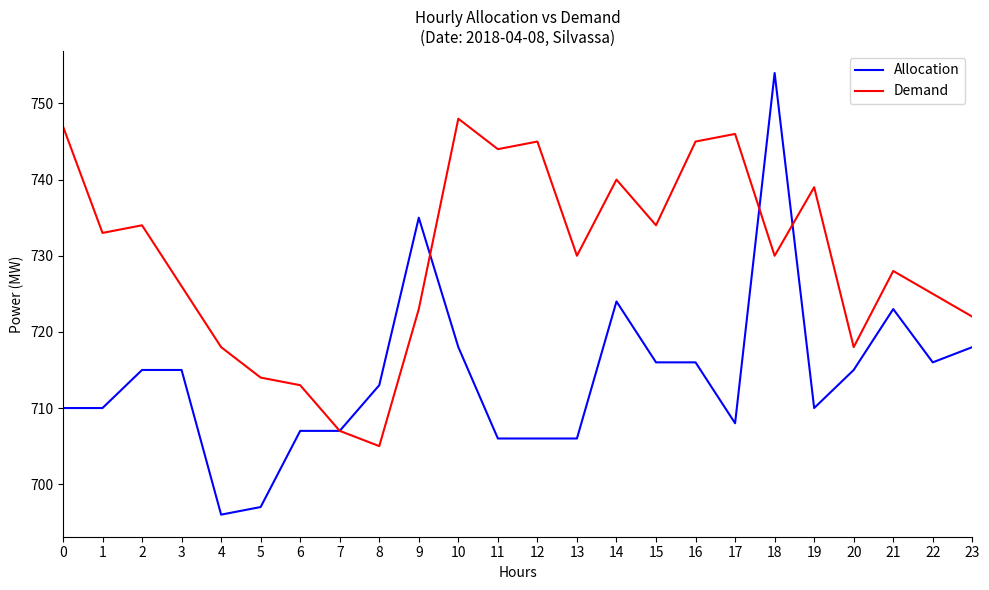

Reading left to right, what are all the values shown in this chart?

Allocation: 710	710	715	715	696	697	707	707	713	735	718	706	706	706	724	716	716	708	754	710	715	723	716	718
Demand: 747	733	734	726	718	714	713	707	705	723	748	744	745	730	740	734	745	746	730	739	718	728	725	722